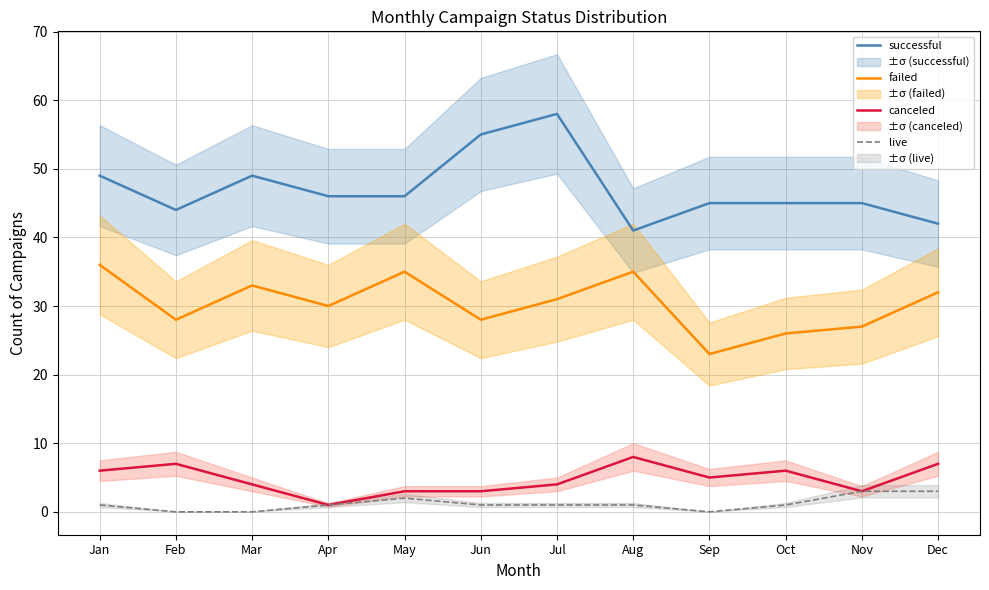

How many lines are shown in the chart?

4